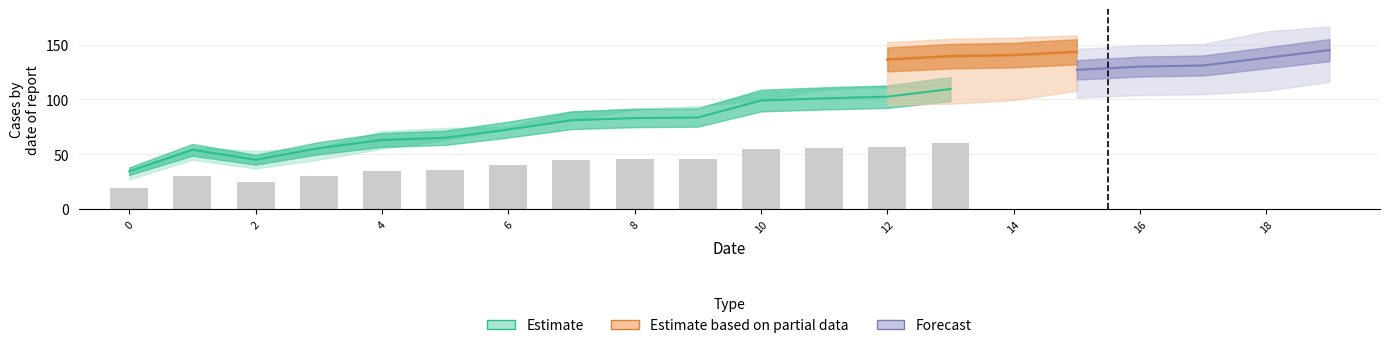

Does the chart contain stacked bars?

No